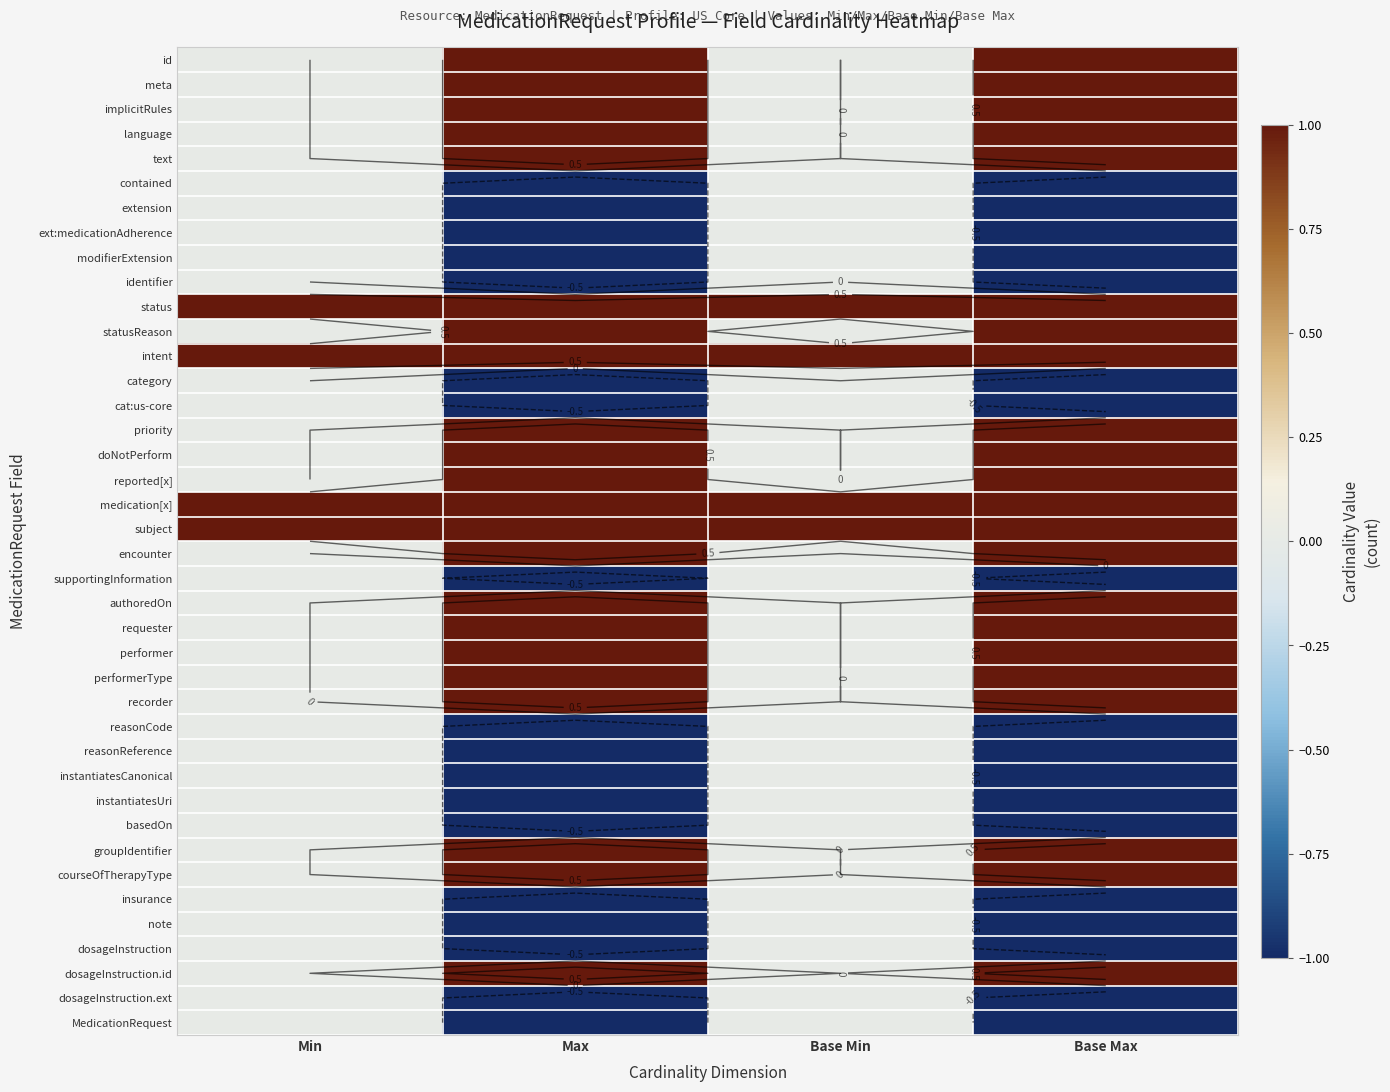

How many series are shown in this chart?

40